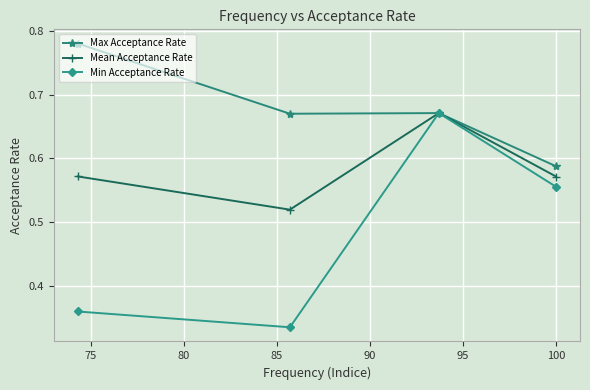

How many Min Acceptance Rate values are between 0 and 1?

4